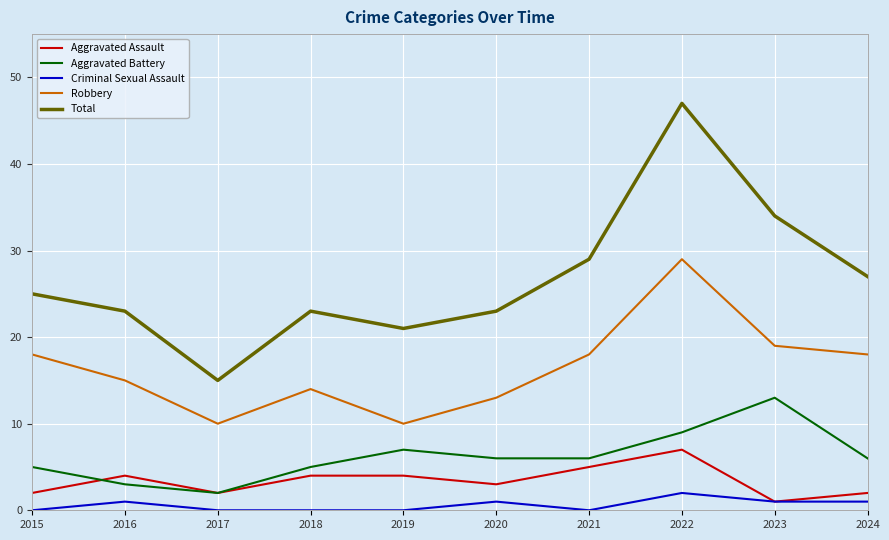

Reading left to right, extract all data points from this chart.

Aggravated Assault: 2015=2	2016=4	2017=2	2018=4	2019=4	2020=3	2021=5	2022=7	2023=1	2024=2
Aggravated Battery: 2015=5	2016=3	2017=2	2018=5	2019=7	2020=6	2021=6	2022=9	2023=13	2024=6
Criminal Sexual Assault: 2015=0	2016=1	2017=0	2018=0	2019=0	2020=1	2021=0	2022=2	2023=1	2024=1
Robbery: 2015=18	2016=15	2017=10	2018=14	2019=10	2020=13	2021=18	2022=29	2023=19	2024=18
Total: 2015=25	2016=23	2017=15	2018=23	2019=21	2020=23	2021=29	2022=47	2023=34	2024=27